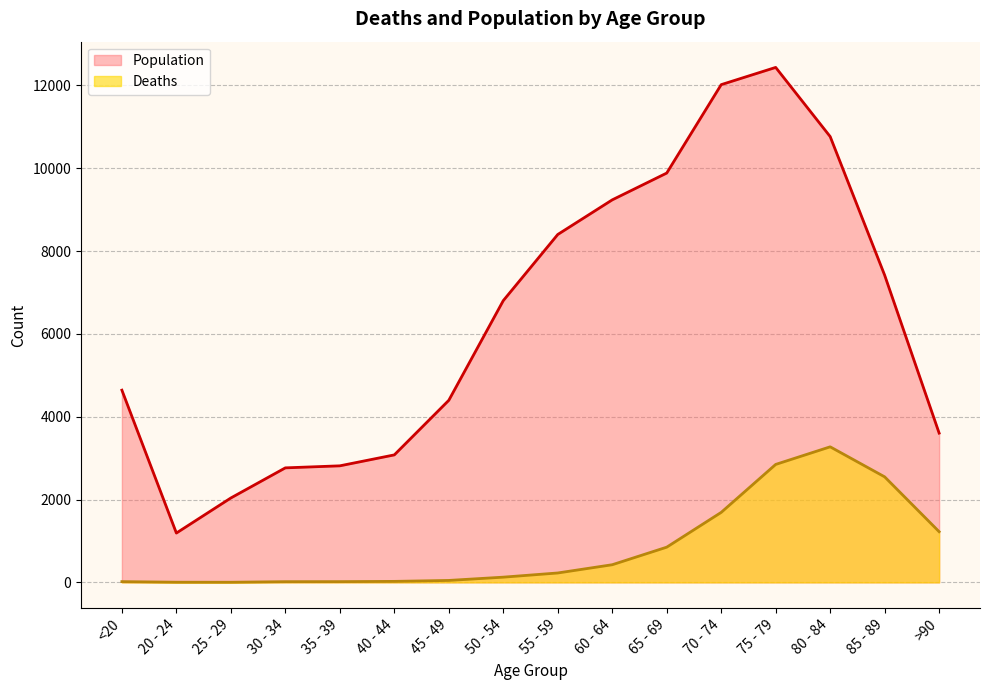

Which series changed the most between 25 - 29 and 40 - 44?

Population